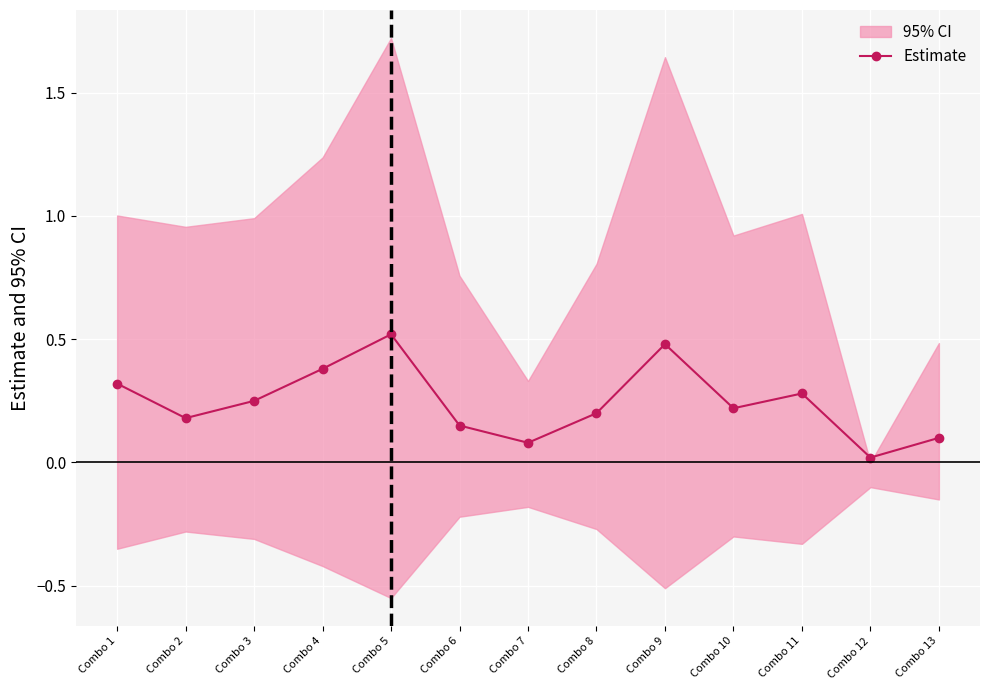

Where is the first local maximum for Estimate?

Combo 5